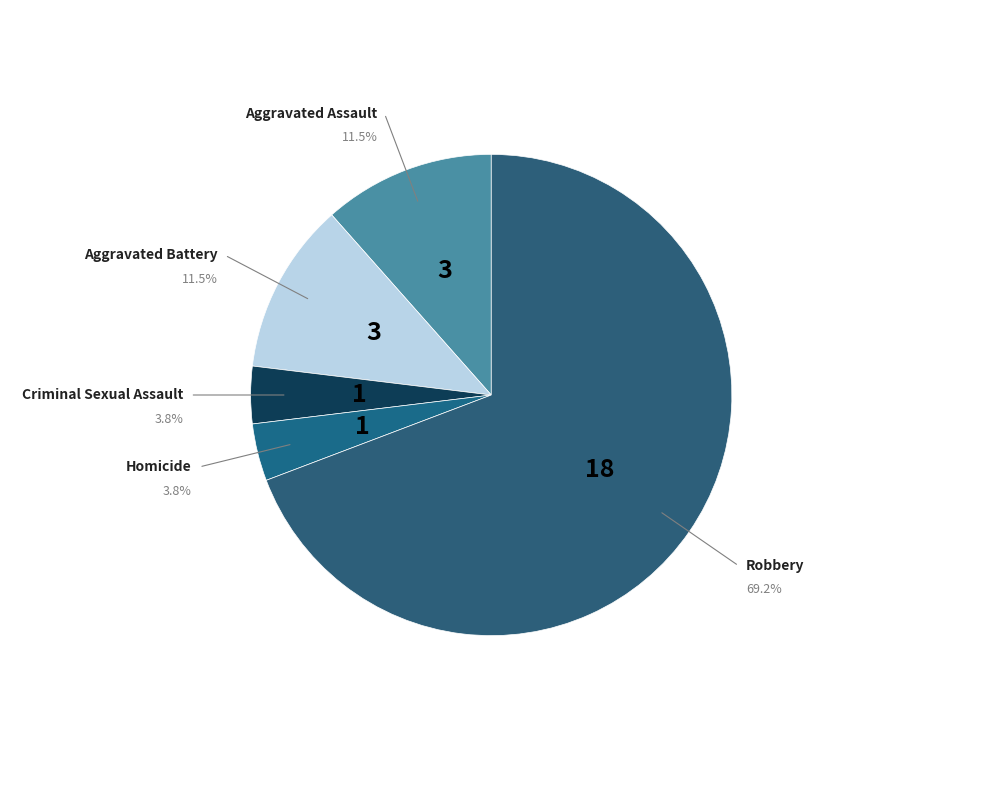

How much of the chart is everything except Homicide?

96.2%